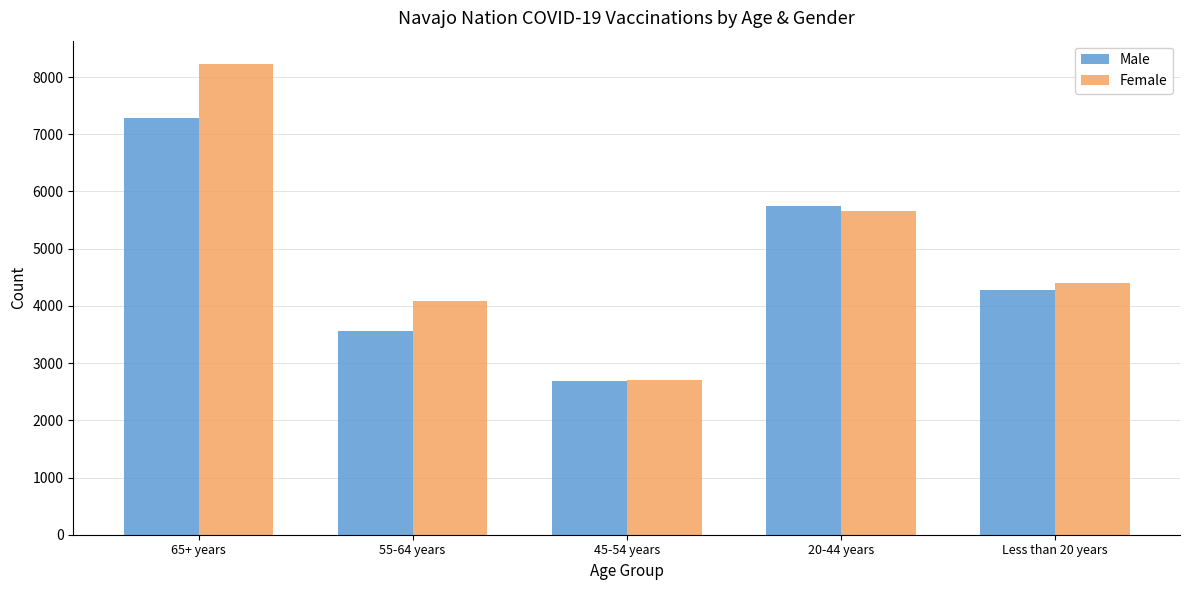

Read the Female value at 55-64 years.

4086